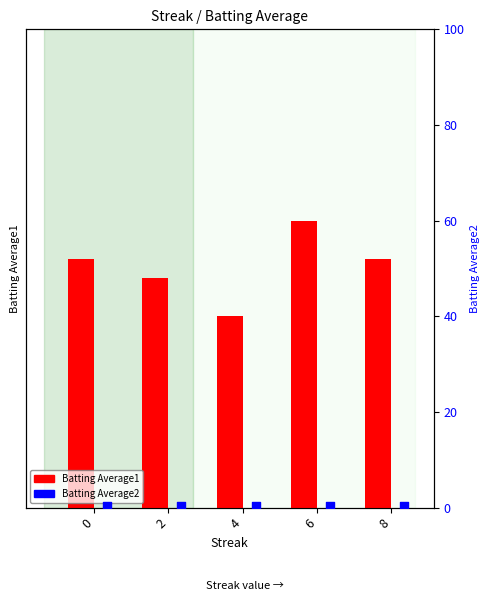

What are all the series names shown in the legend?

Batting Average1, Batting Average2